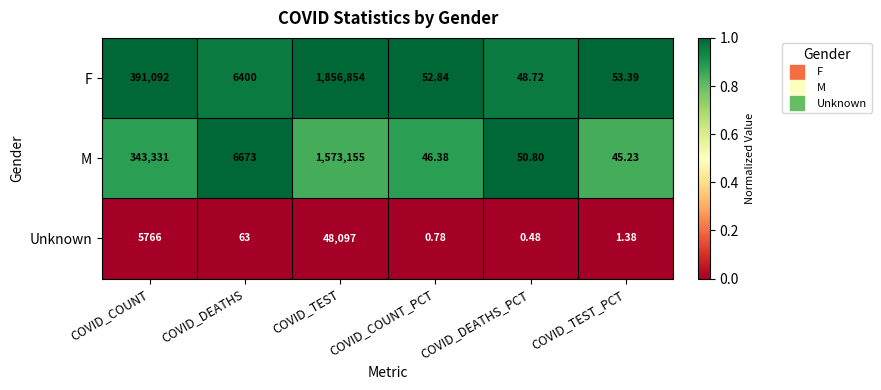

Which series has the largest total across all categories?

F